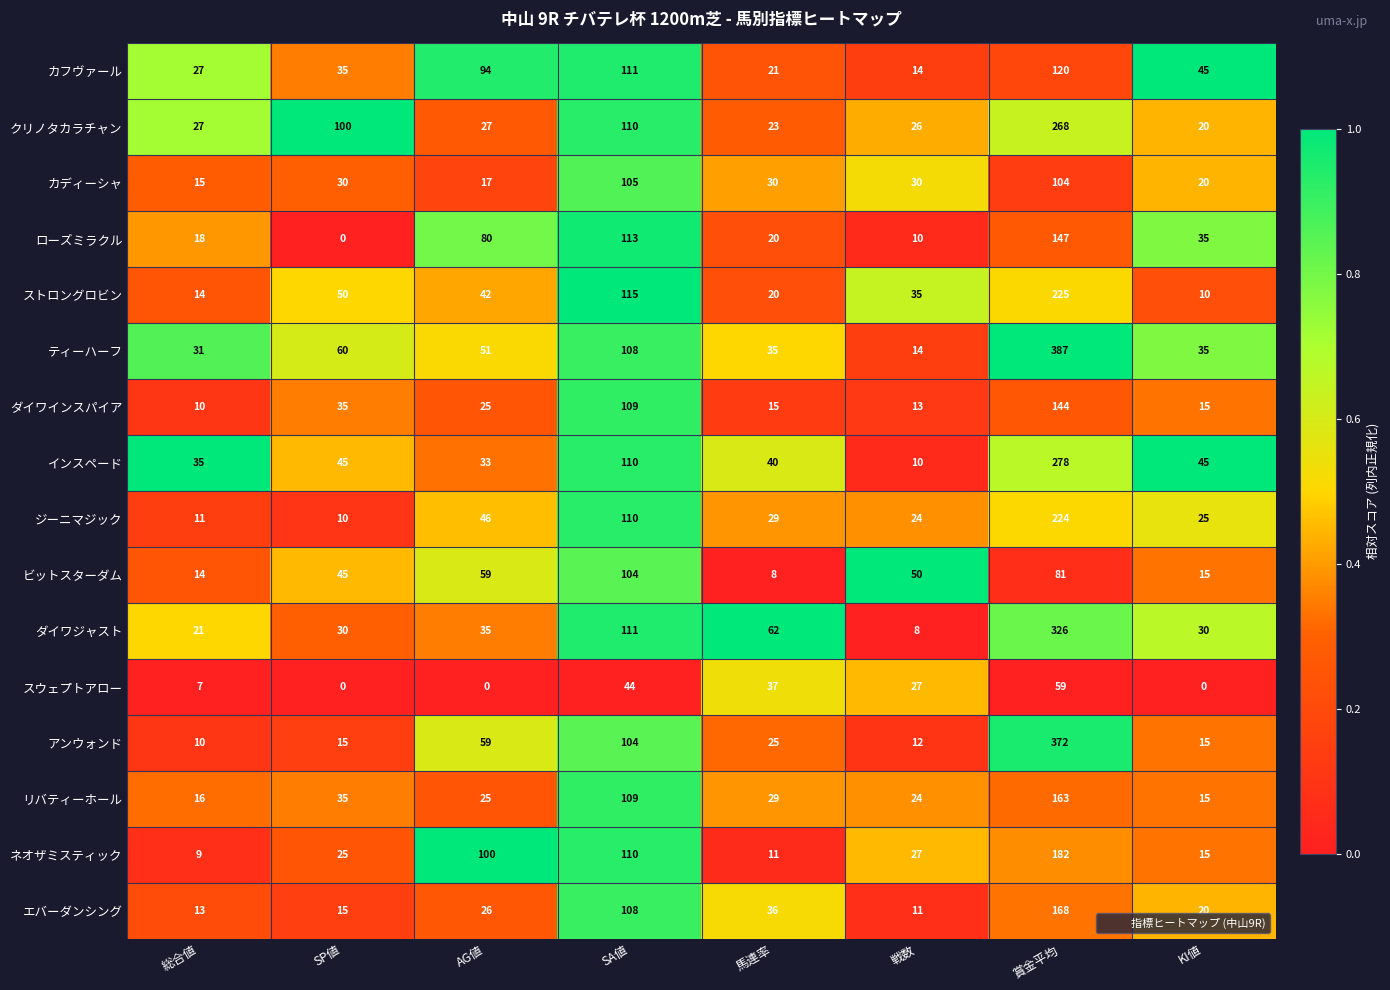

List the series in order of their peak value, lowest first.

スウェプトアロー, ビットスターダム, カディーシャ, カフヴァール, ダイワインスパイア, ローズミラクル, リバティーホール, エバーダンシング, ネオザミスティック, ジーニマジック, ストロングロビン, クリノタカラチャン, インスペード, ダイワジャスト, アンウォンド, ティーハーフ